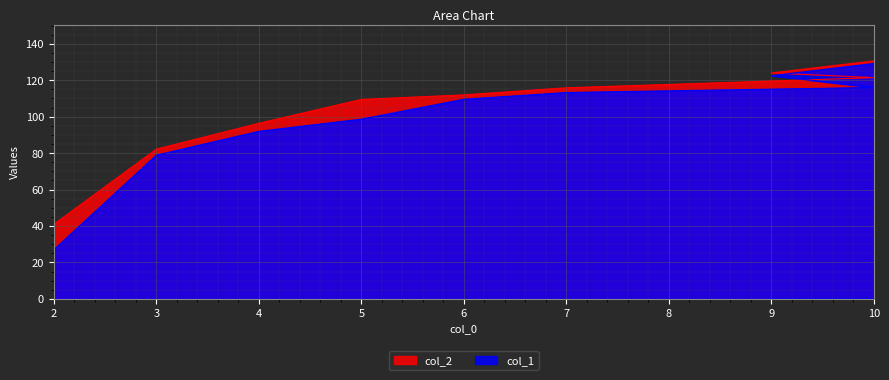

Is it true that col_2 equals 137.3 at 4?

False